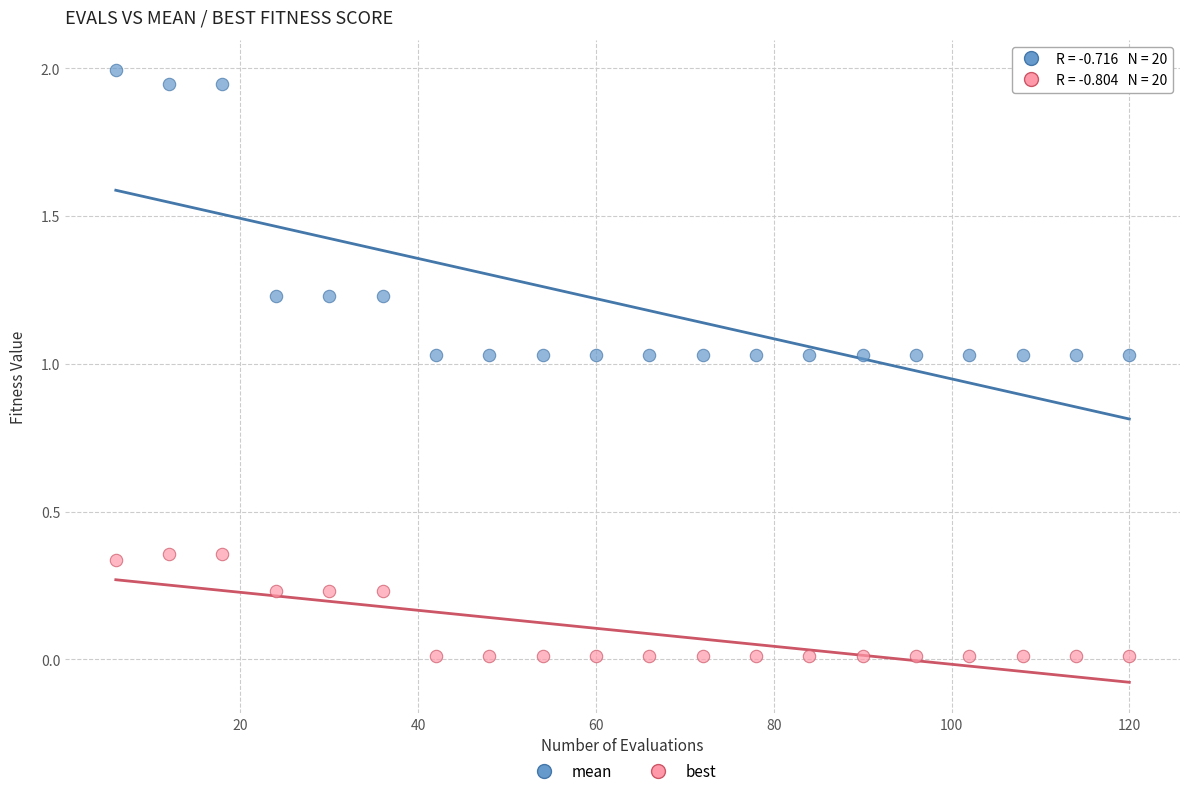

Across all data points, what is the range of X values (max minus min)?

114.0